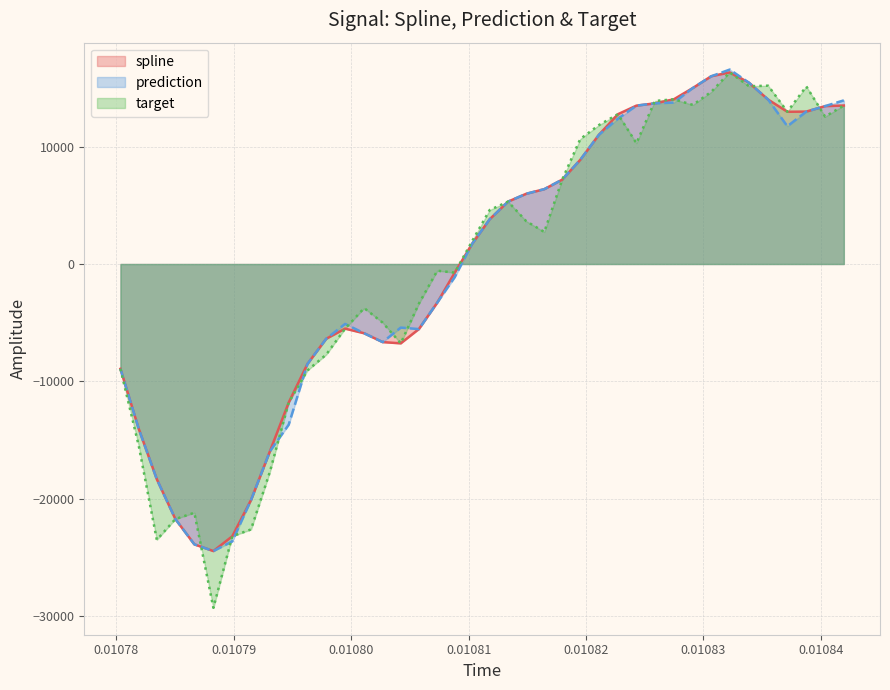

What is the sum of all spline values?

2142.0